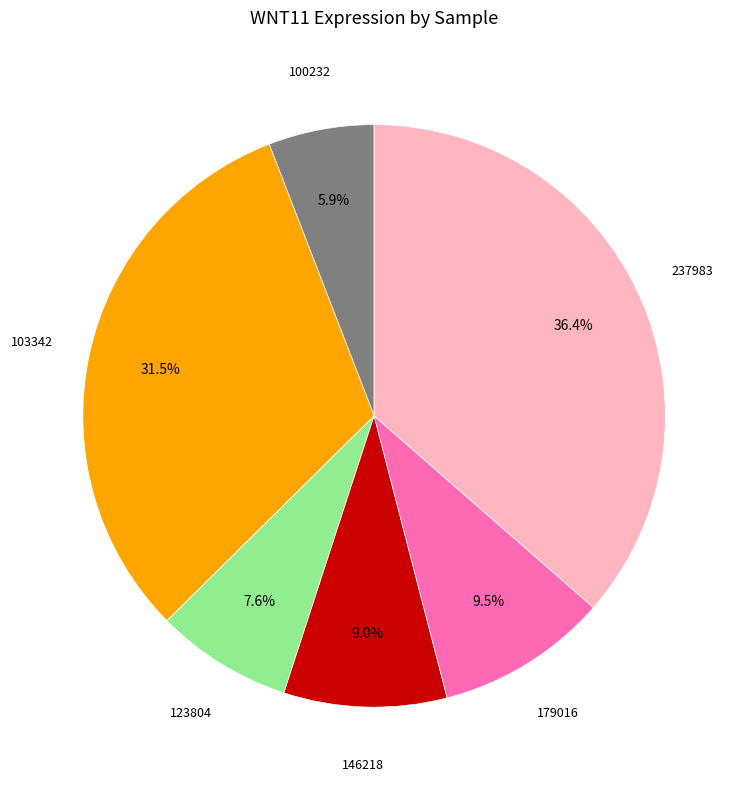

Is there any slice that represents more than half of the pie?

No